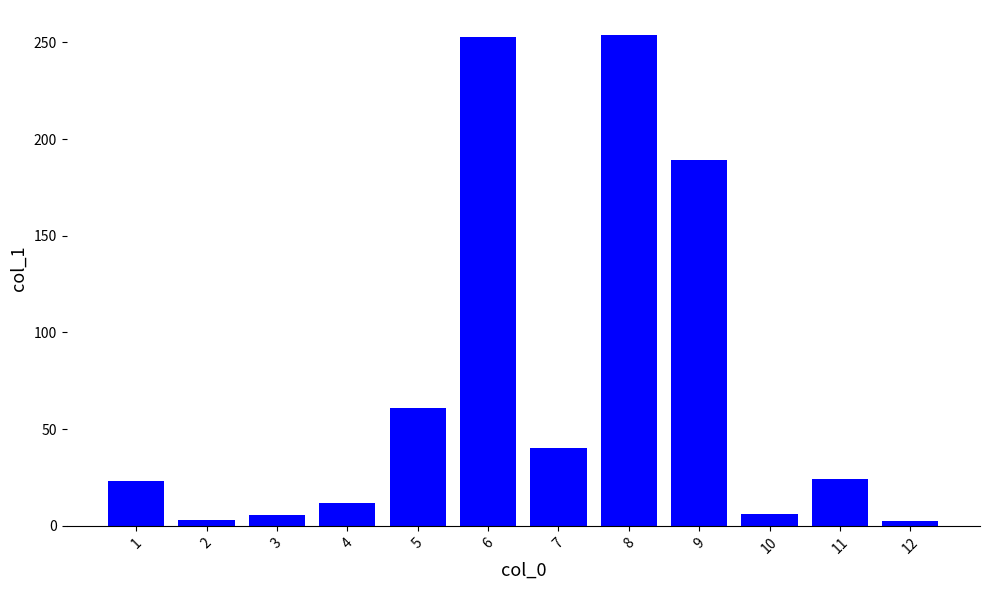

What is the value of the 5th bar from the left?

61.1